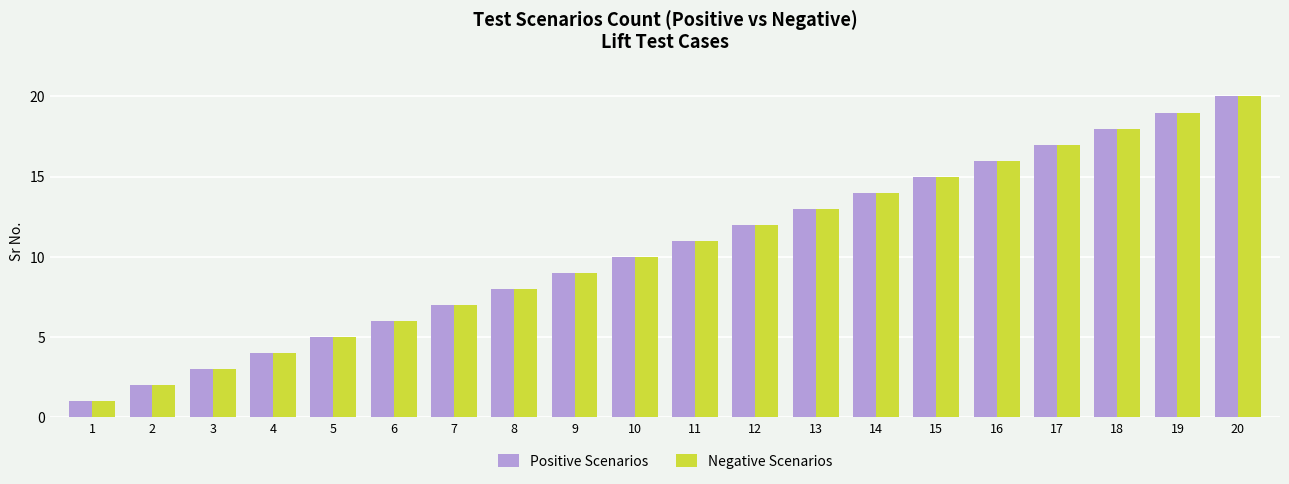

Which label corresponds to the smallest value in the chart?

1